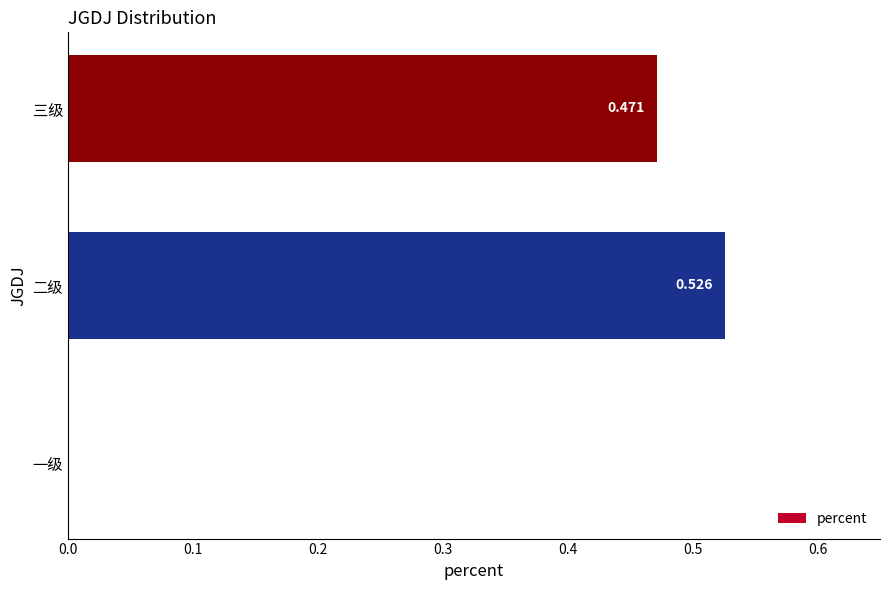

At which category does the chart reach its peak across all series?

二级